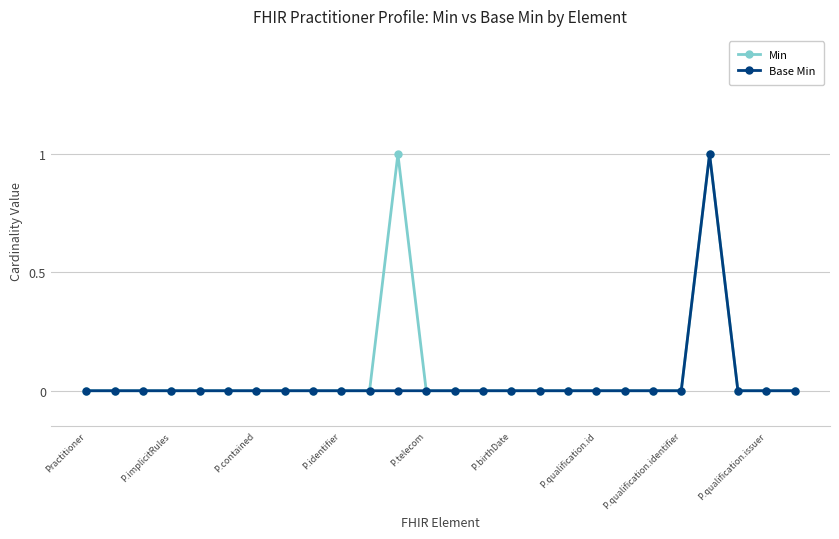

Count the Min values in the range 0 to 1.

26